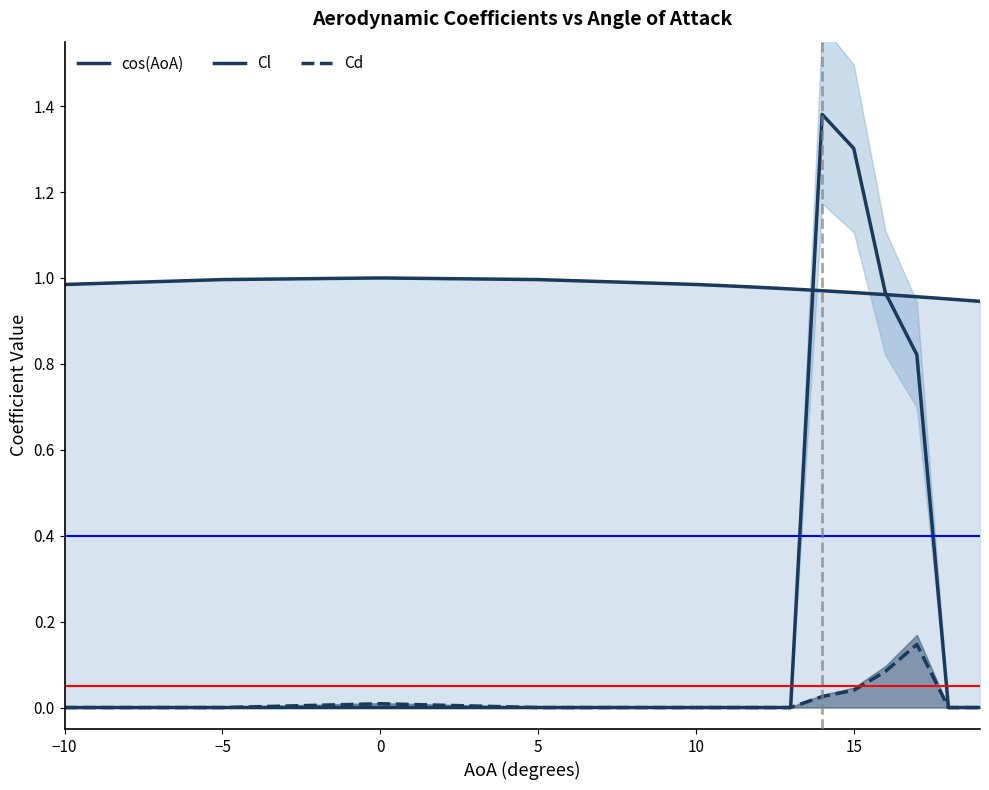

At how many categories does at least one series exceed 0?

14